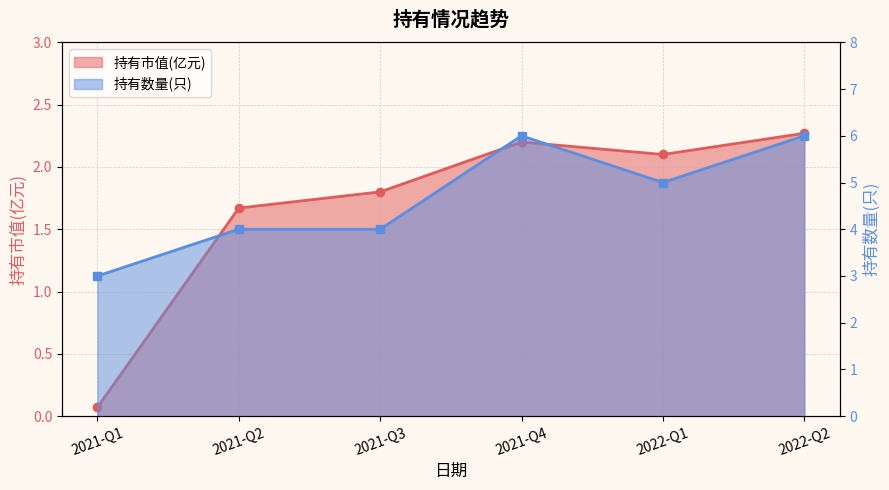

Is the value of 持有数量(只) at 2022-Q2 greater than the value of 持有市值(亿元) at 2022-Q2?

Yes